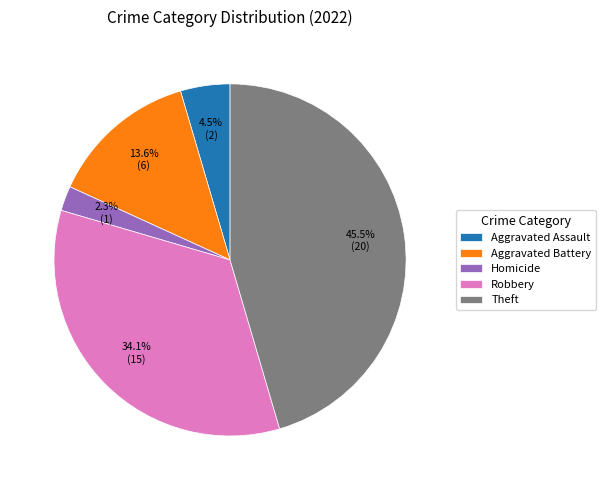

Is the sum of Aggravated Battery and Theft greater than half?

Yes